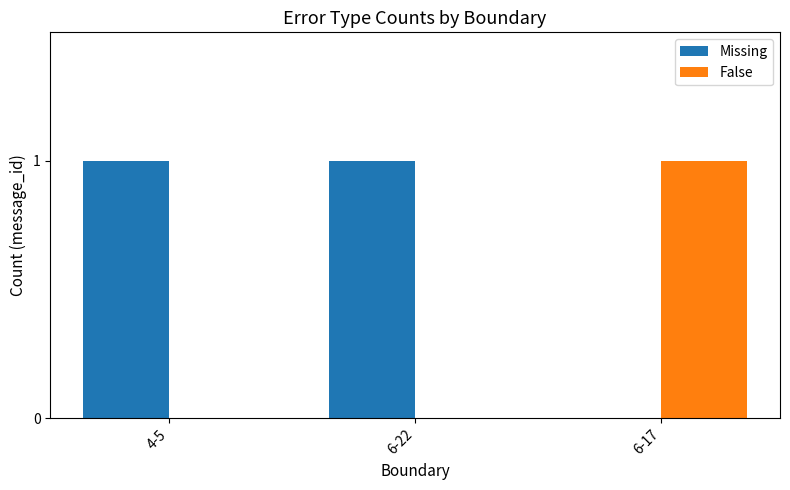

The False series shows -1 at 4-5. True or false?

False